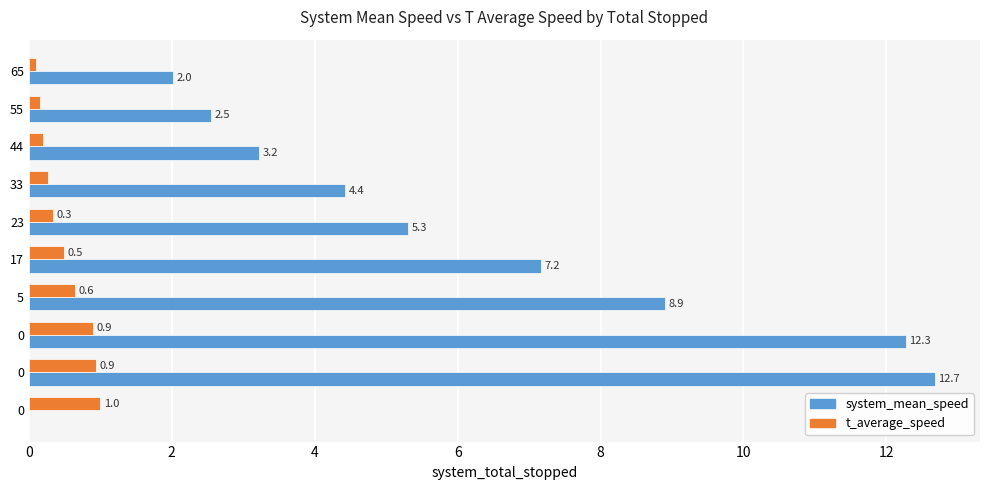

Rank the series by their maximum value, from lowest to highest.

t_average_speed, system_mean_speed